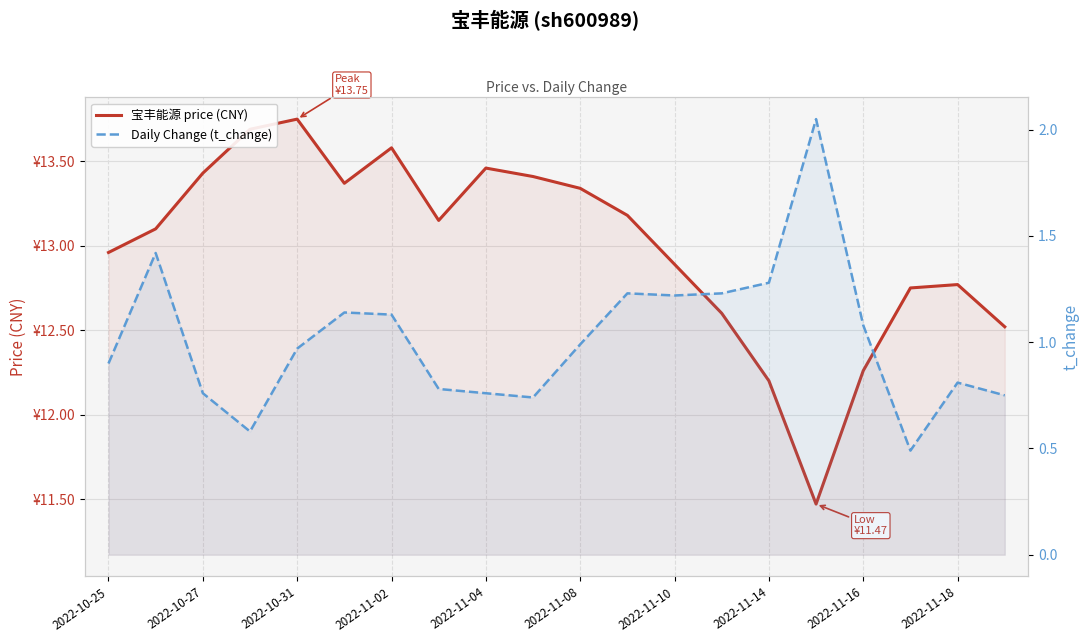

Reading left to right, list all the values displayed in this chart.

宝丰能源 price (CNY): 13.0	13.1	13.4	13.7	13.8	13.4	13.6	13.2	13.5	13.4	13.3	13.2	12.9	12.6	12.2	11.5	12.3	12.8	12.8	12.5
Daily Change (t_change): 0.9	1.4	0.8	0.6	1.0	1.1	1.1	0.8	0.8	0.7	1.0	1.2	1.2	1.2	1.3	2.0	1.1	0.5	0.8	0.8